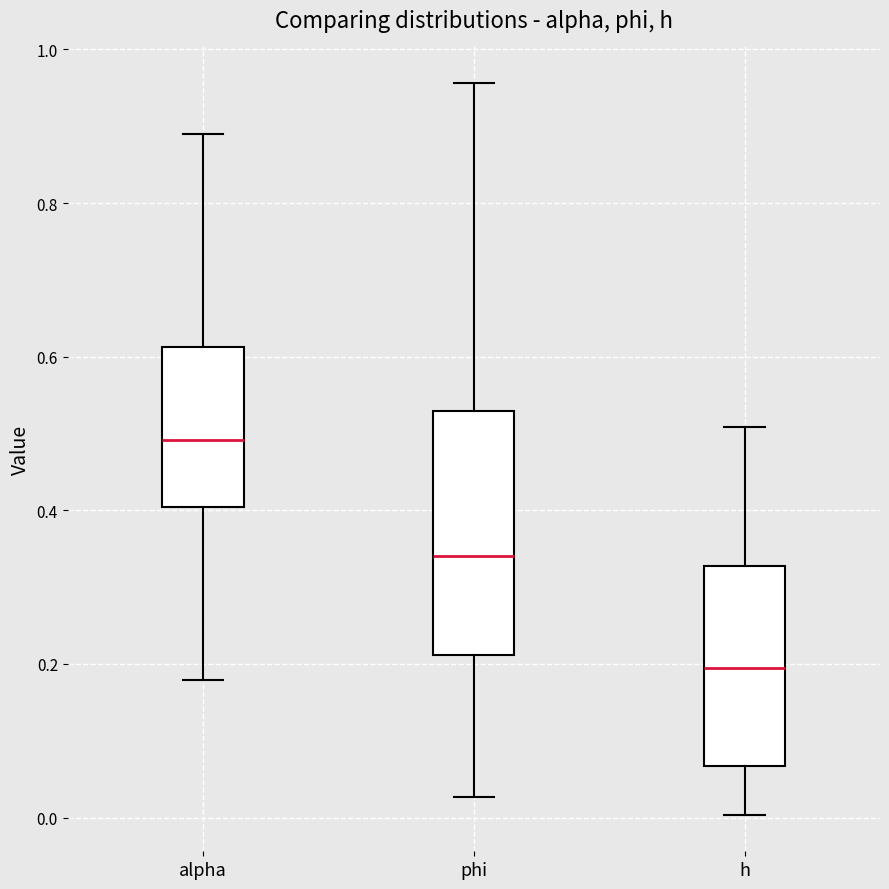

Reading left to right, read every box against the y-axis: the position of its median line, the range the box covers, and the ends of its whiskers. The values are not printed on the chart, so give them approximately, as read against the axis.

alpha: median 0.50, box 0.40 to 0.62, whiskers 0.18 to 0.90
phi: median 0.34, box 0.22 to 0.52, whiskers 0.02 to 0.96
h: median 0.20, box 0.06 to 0.32, whiskers 0.00 to 0.50